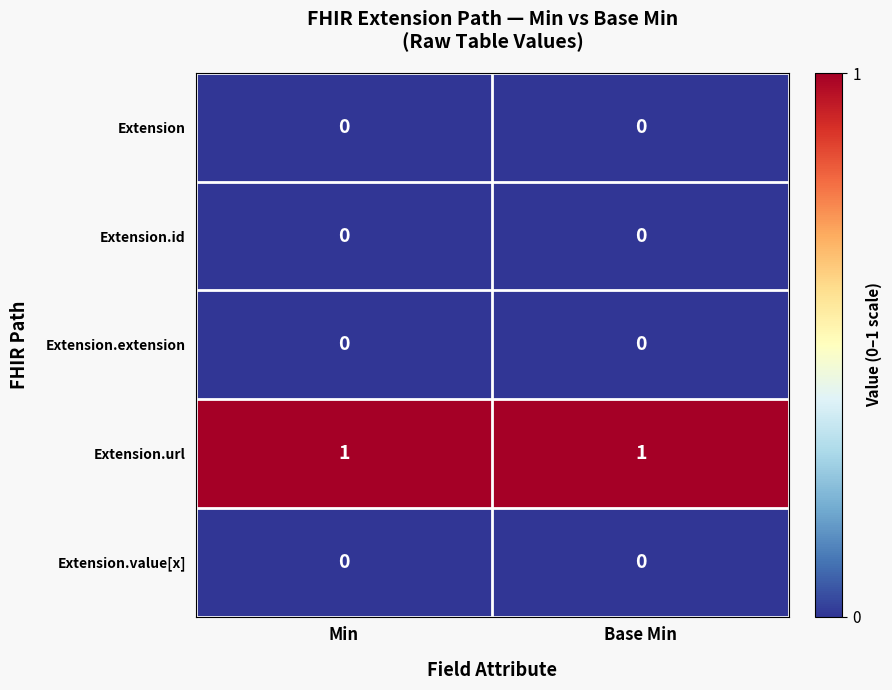

True or false: Extension.value[x] has a value of 0 at Min.

True